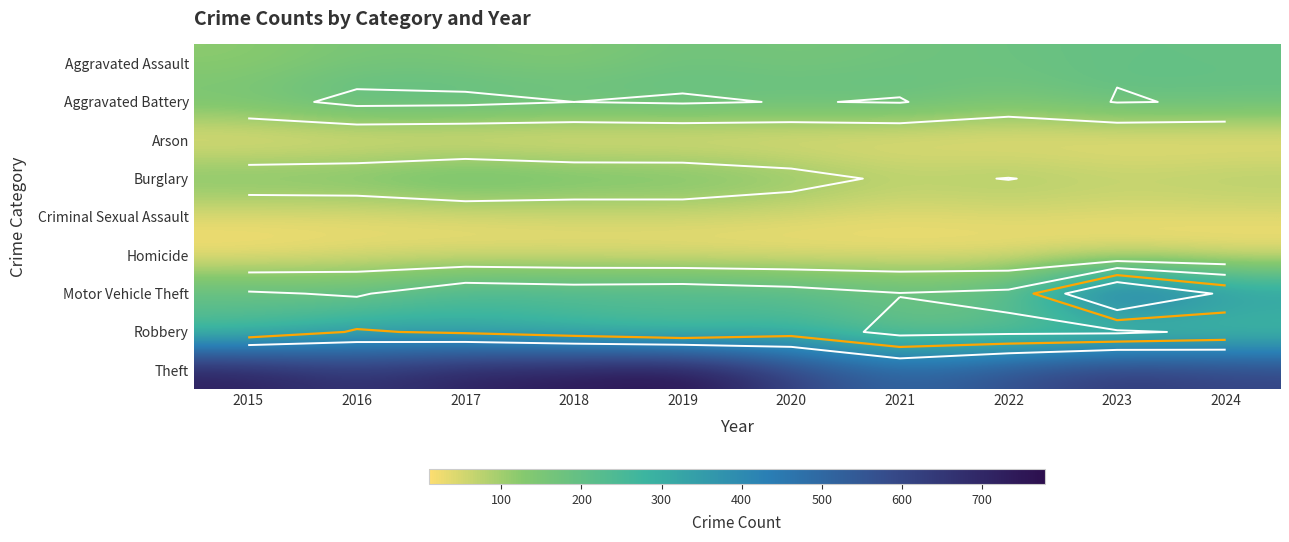

Read the Burglary value at 2019.

162